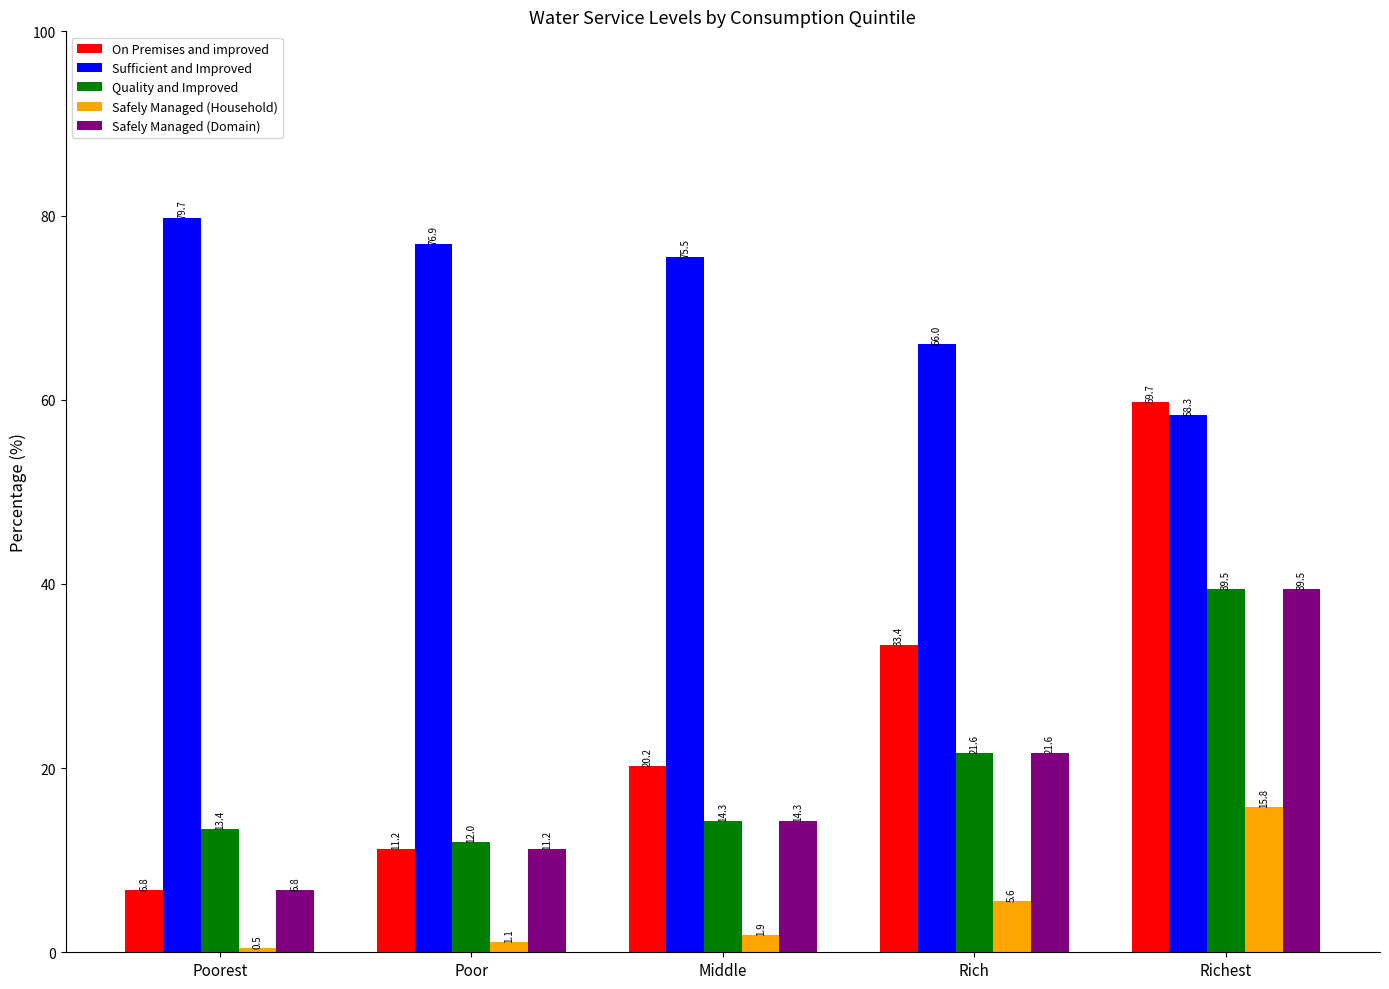

What is the spread (max minus min) of values at Richest?

43.9